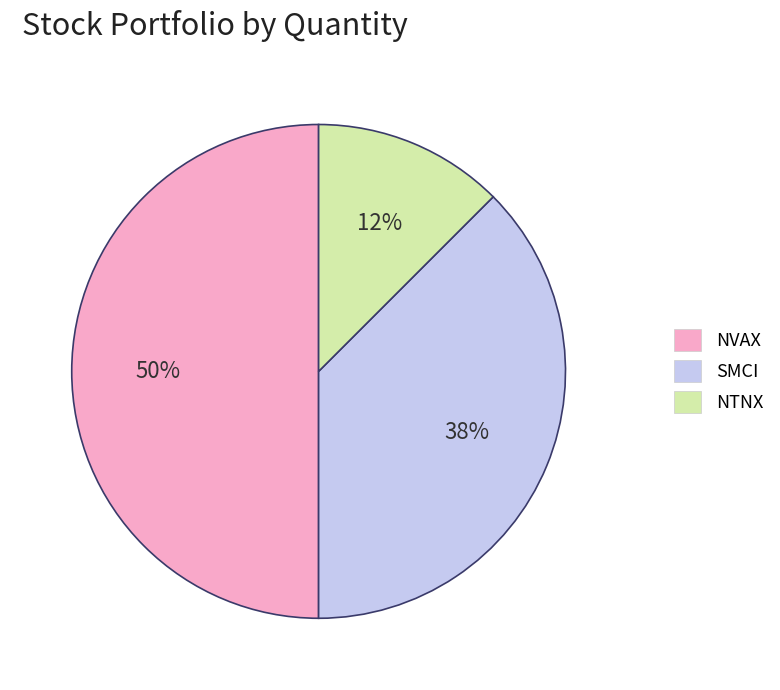

Does SMCI account for over 50% of the chart?

No